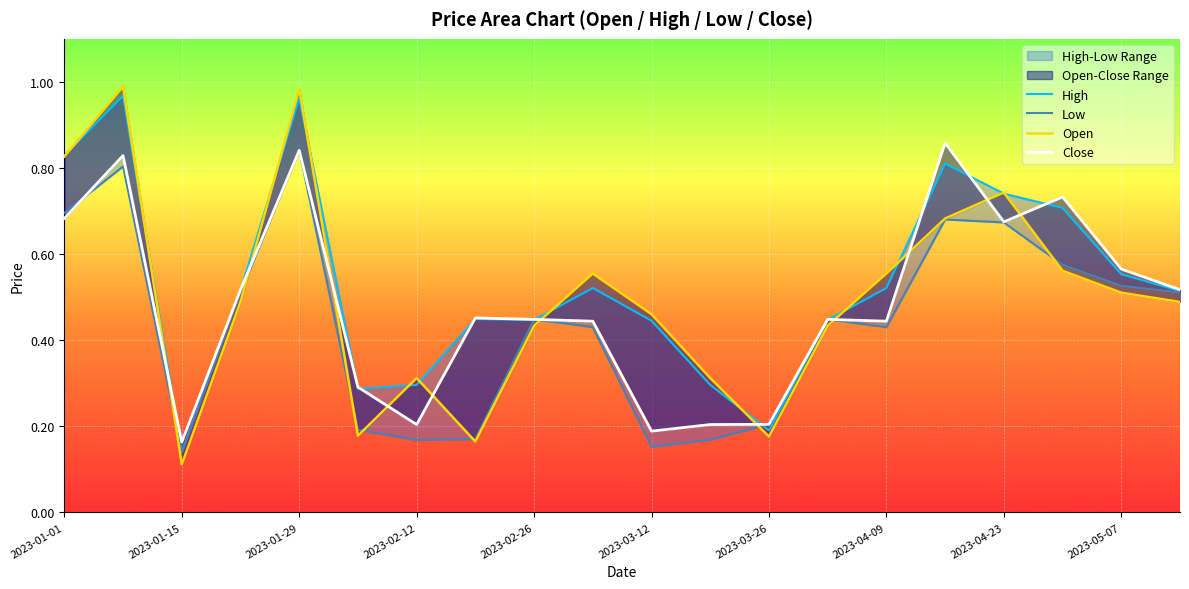

True or false: Low has a value of 1.1 at 2023-01-15.

False